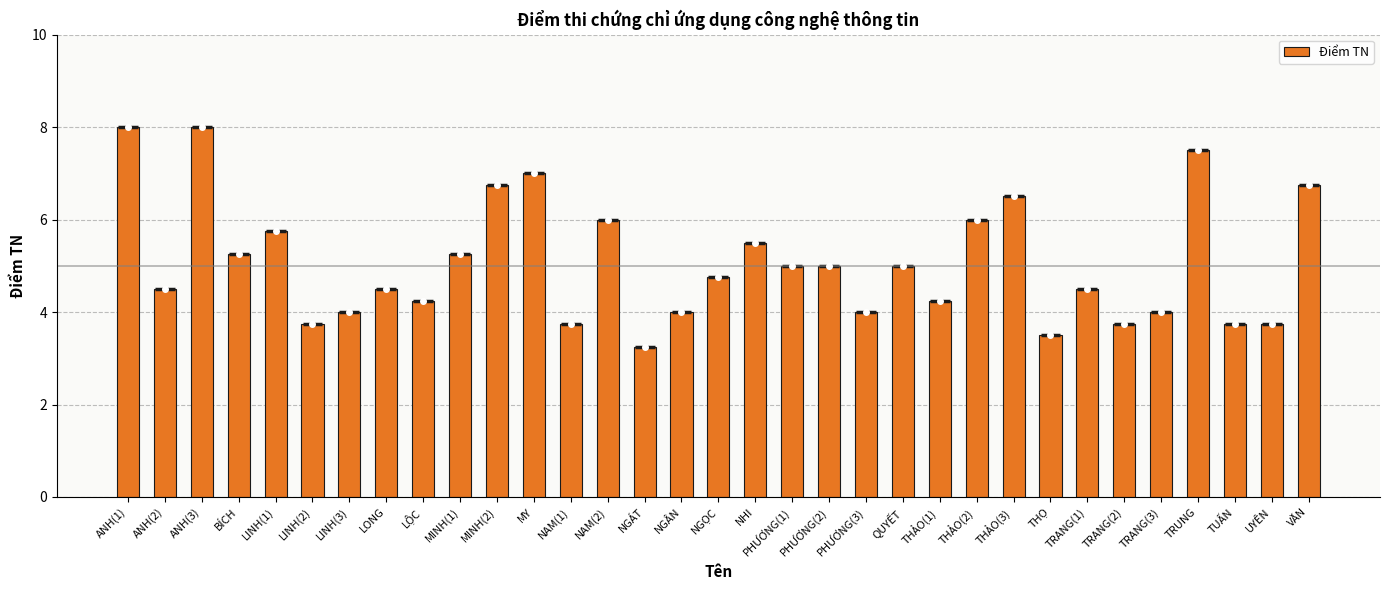

What is the sum of the values at UYÊN and NGÂN?

7.8